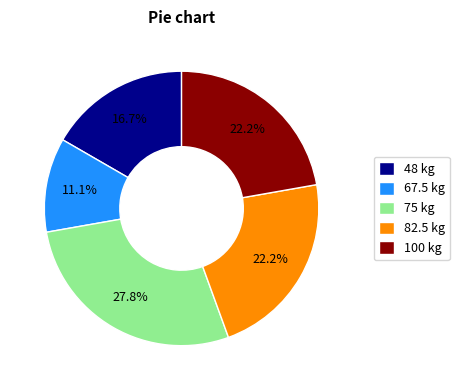

What percentage is NOT represented by 48 kg?

83.3%